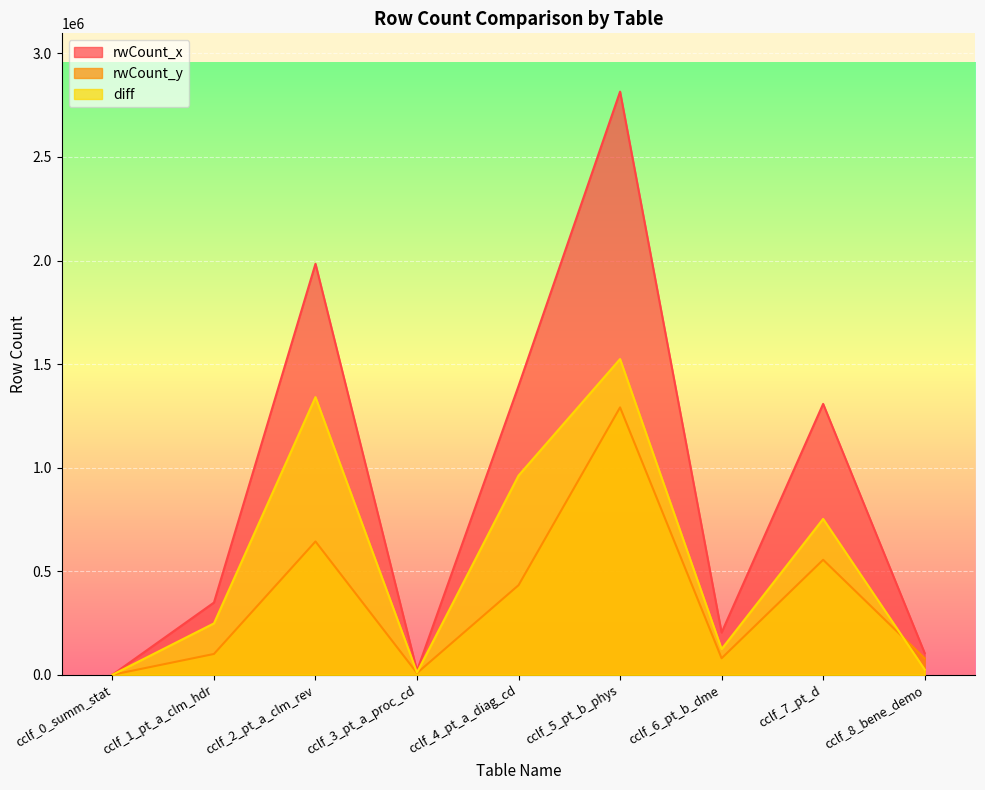

How many data points in diff are less than 248133?

4